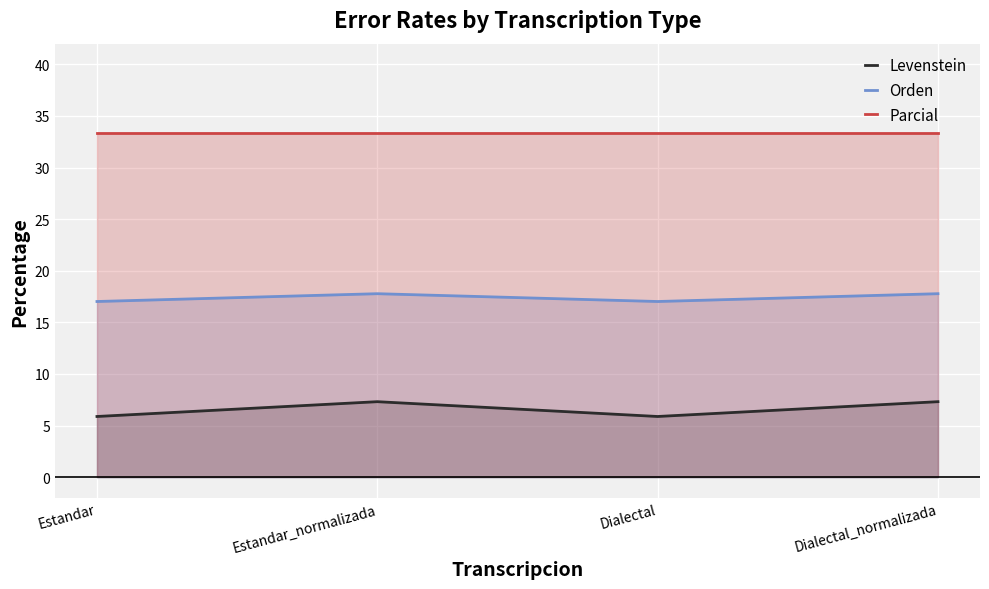

What is the difference between the highest and lowest values at Estandar_normalizada?

26.0